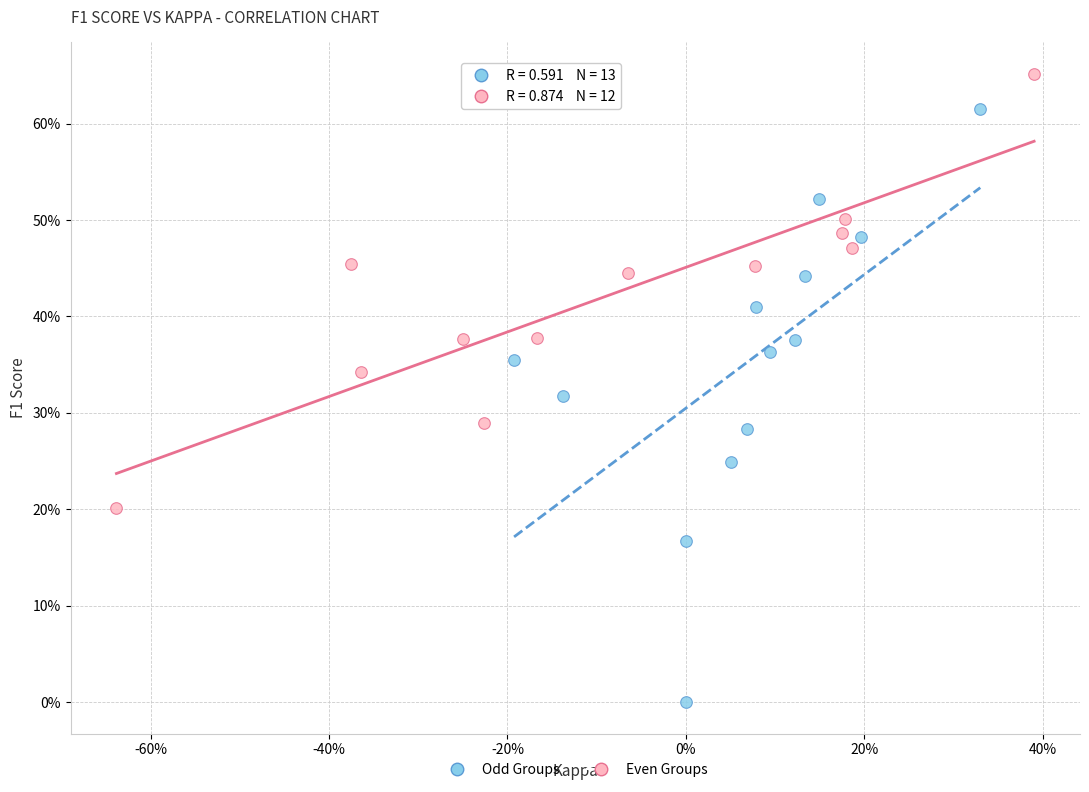

What are all the series names shown in the legend?

Odd Groups, Even Groups